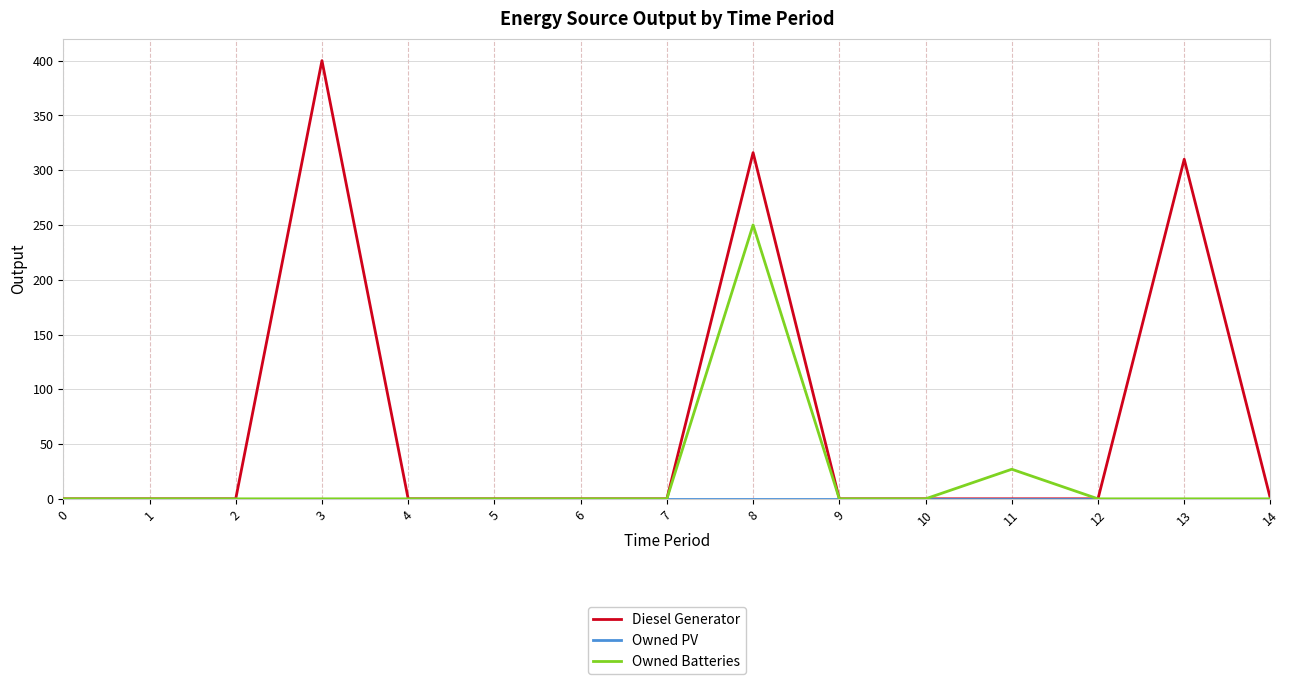

Which series has the widest spread of values?

Diesel Generator